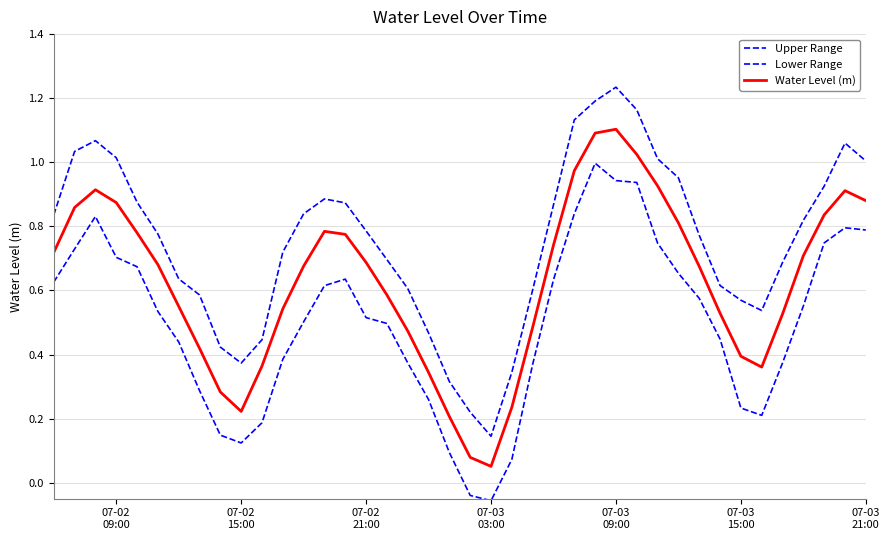

Does the chart display data point markers on the line(s)?

No